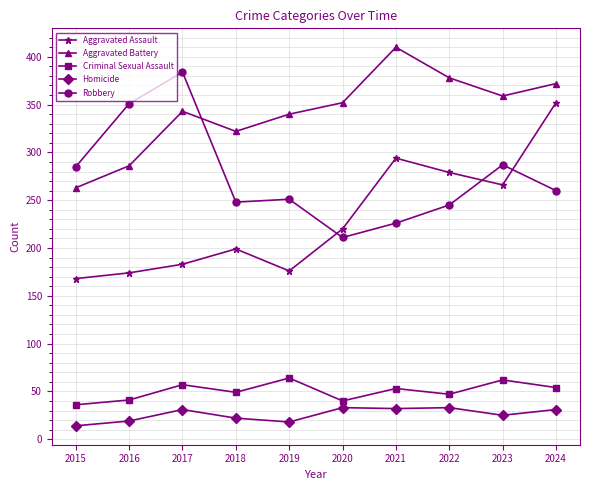

What are all the series names shown in the legend?

Aggravated Assault, Aggravated Battery, Criminal Sexual Assault, Homicide, Robbery